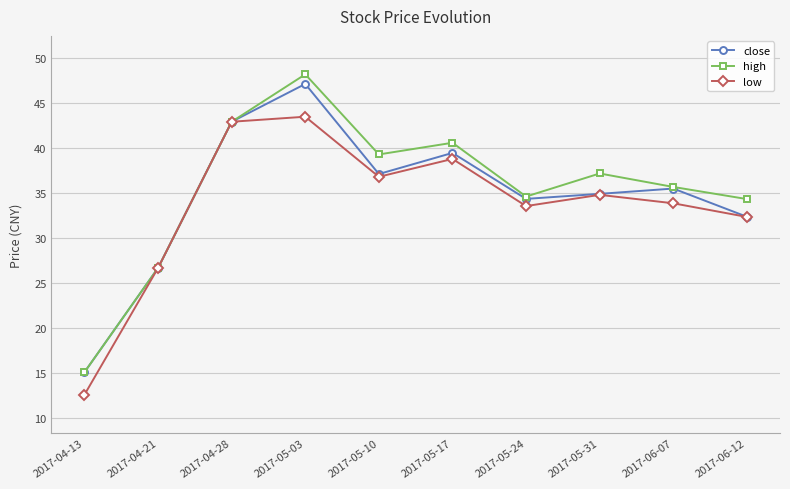

At how many categories does at least one series exceed 33?

8